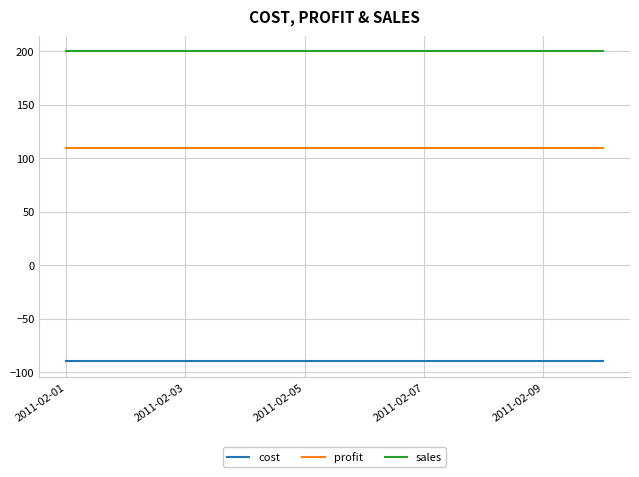

How many categories are shown in the chart?

10